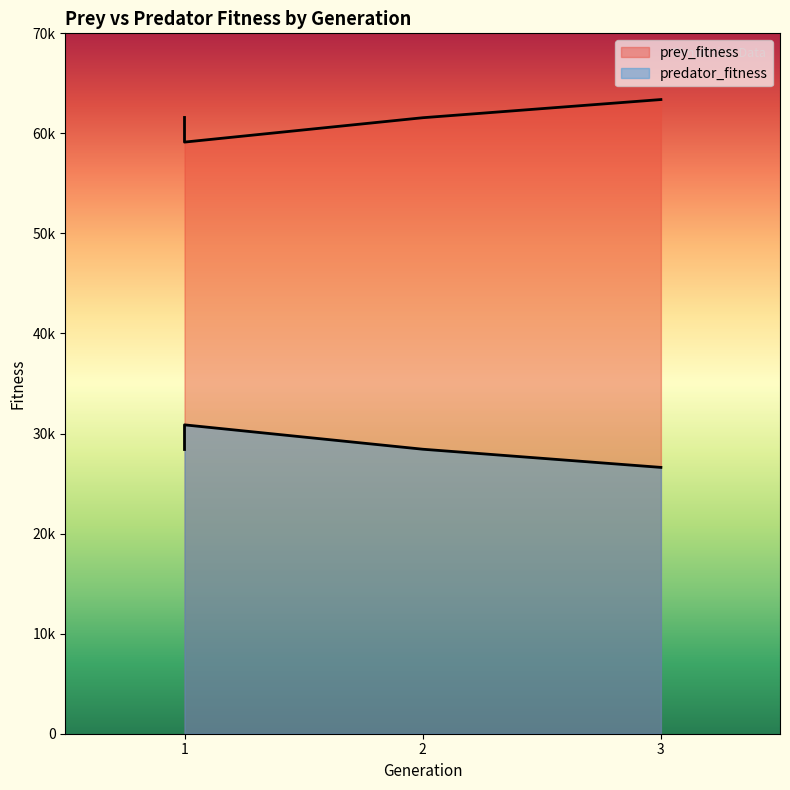

The prey_fitness series shows 38189 at 1. True or false?

False